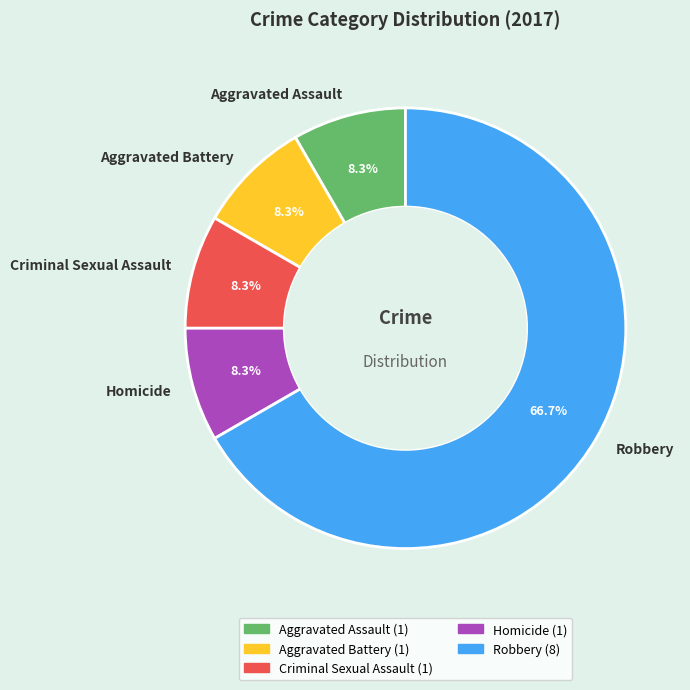

Is it true that Aggravated Battery is 1% of the pie?

False